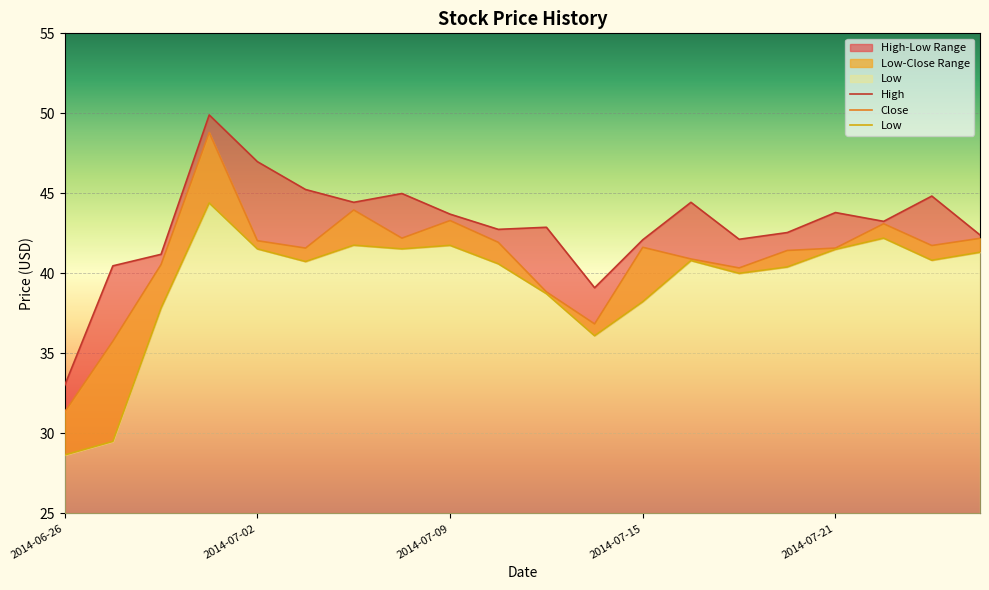

What is the smallest value displayed?

28.6